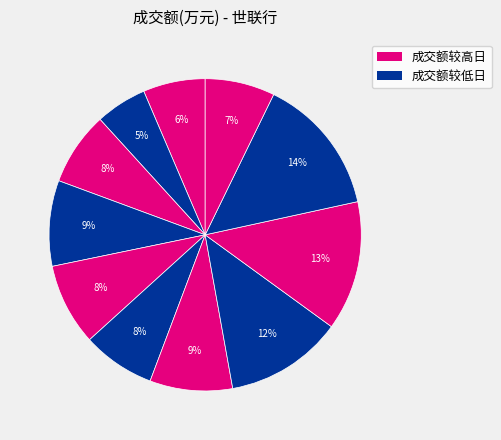

Count the number of slices in the pie.

11